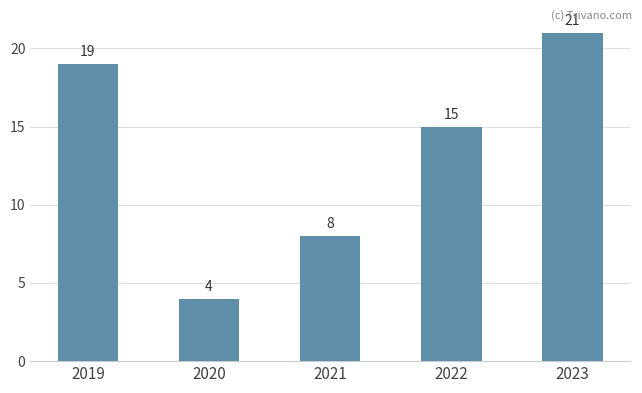

The chart shows a value of 8 at 2021. True or false?

True